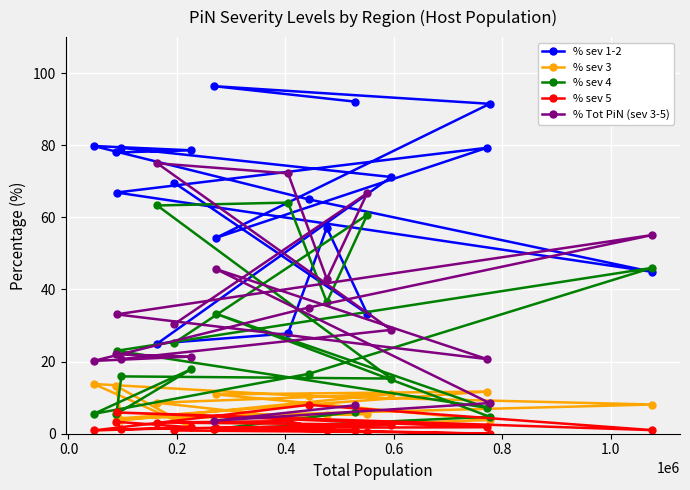

What is the value of the % sev 1-2 point at the 7th from the left?

78.6